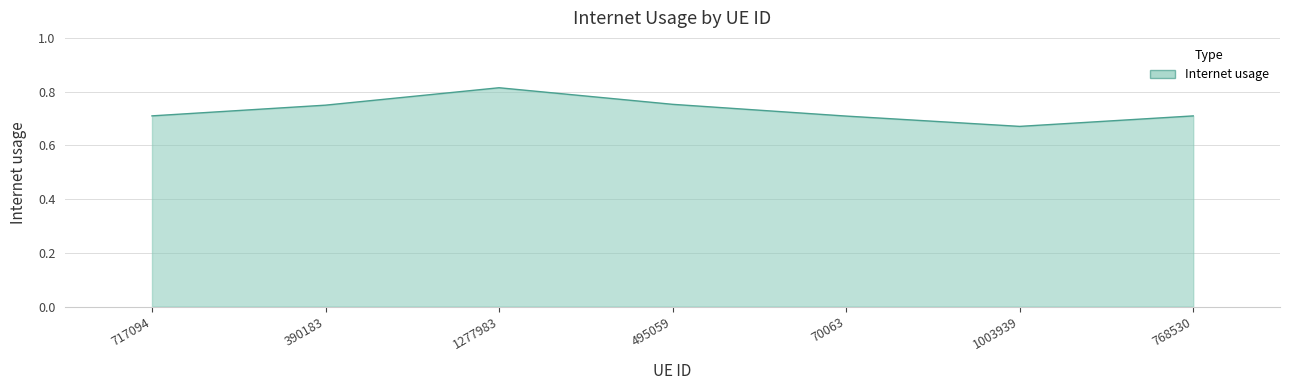

The chart shows a value of 0.7 at 768530. True or false?

True